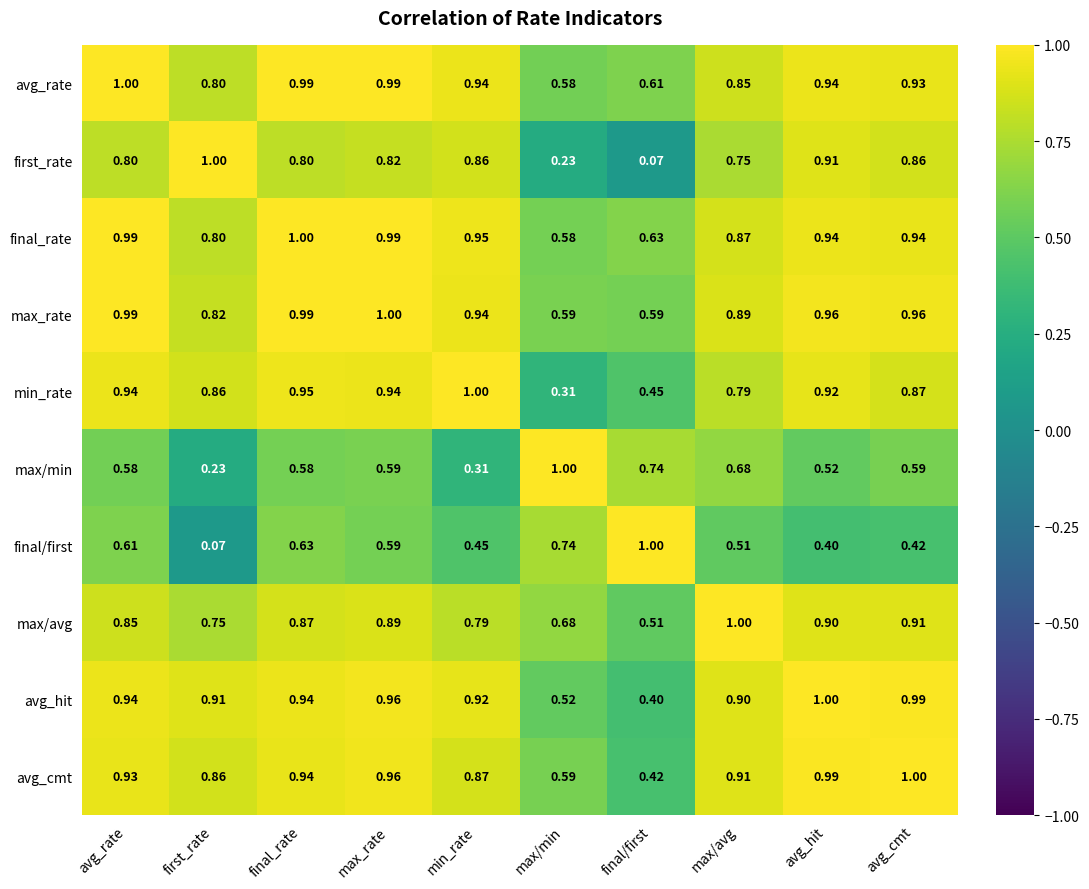

Which category has the lowest value in the max/avg series?

final/first